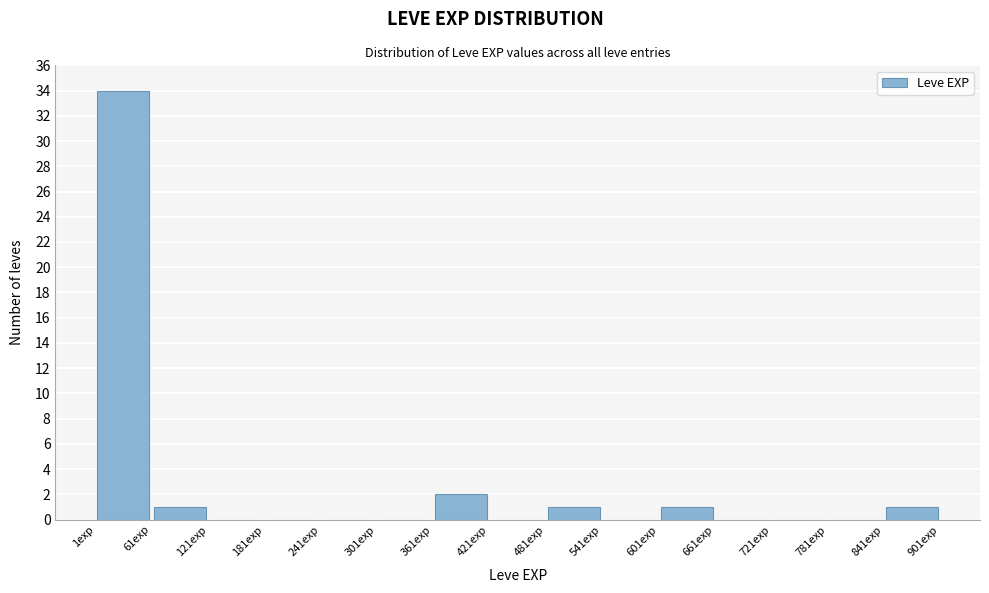

Reading left to right, list every bar in this chart as the range it spans on the x-axis followed by its height. Neither the bar edges nor the heights are printed on the chart, so give them approximately, as read against the axes.

1 to 61: 34
61 to 121: 1
121 to 181: 0
181 to 241: 0
241 to 301: 0
301 to 361: 0
361 to 421: 2
421 to 481: 0
481 to 541: 1
541 to 601: 0
601 to 661: 1
661 to 721: 0
721 to 781: 0
781 to 841: 0
841 to 901: 1